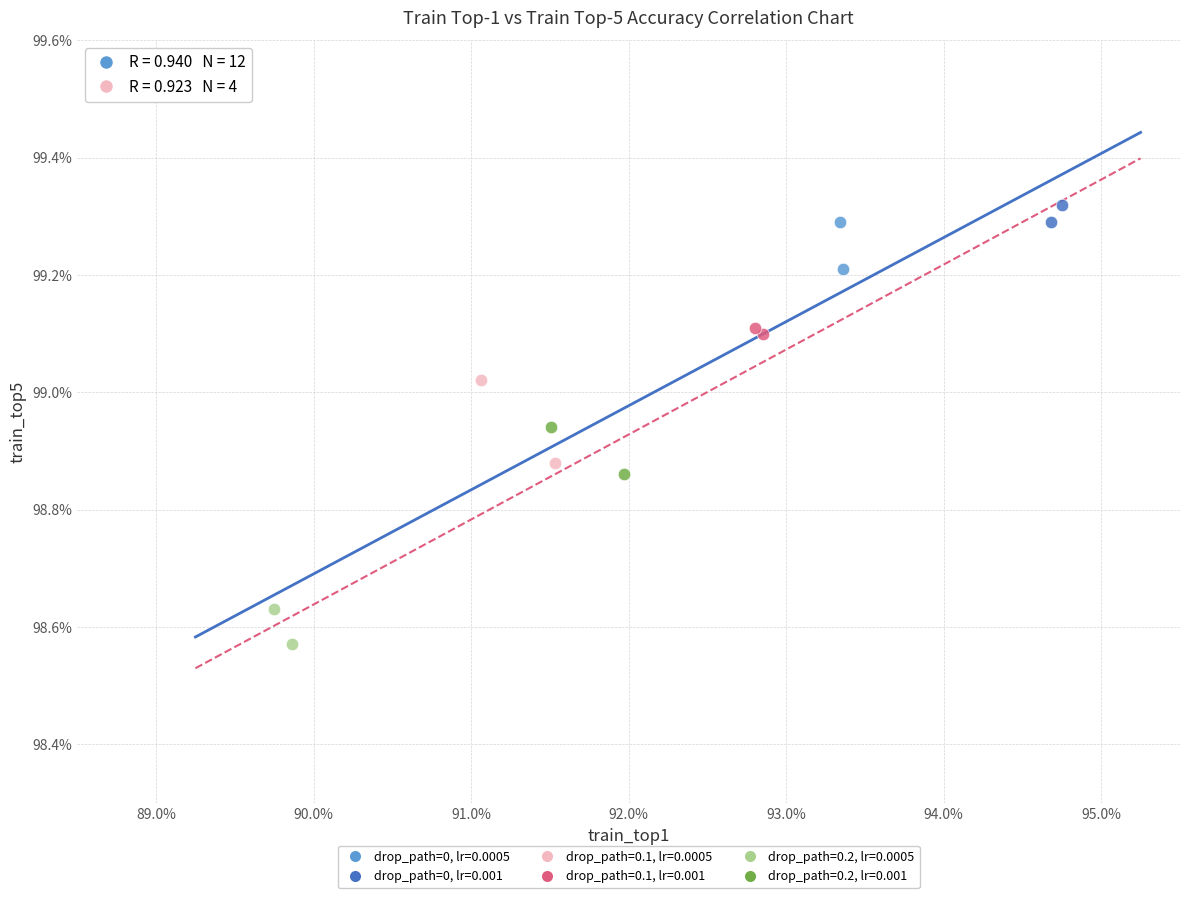

What are all the series names shown in the legend?

drop_path=0, lr=0.0005, drop_path=0, lr=0.001, drop_path=0.1, lr=0.0005, drop_path=0.1, lr=0.001, drop_path=0.2, lr=0.0005, drop_path=0.2, lr=0.001